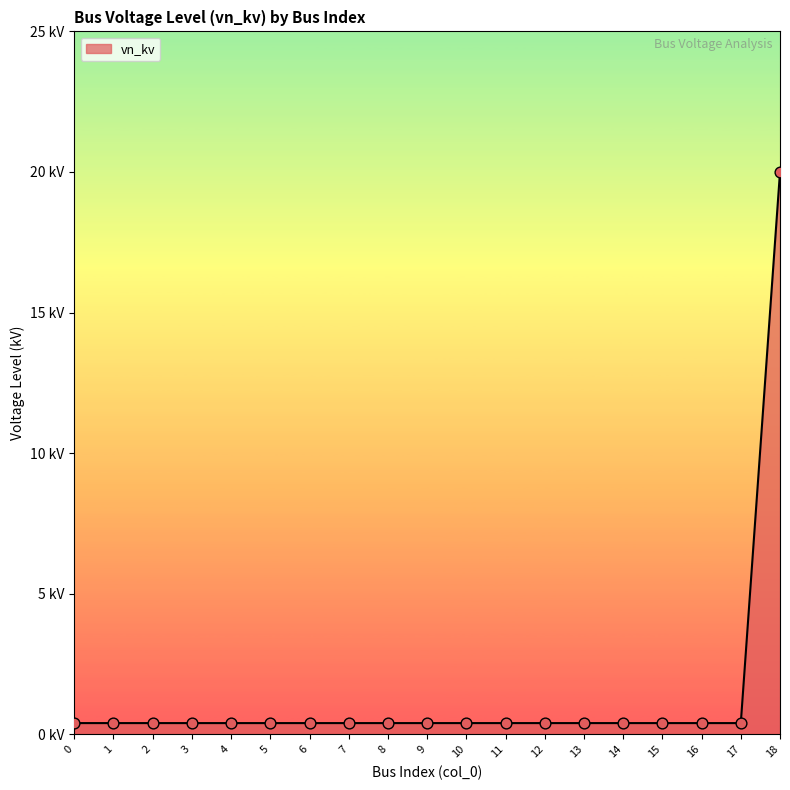

Is this an area chart (filled region under the line)?

Yes